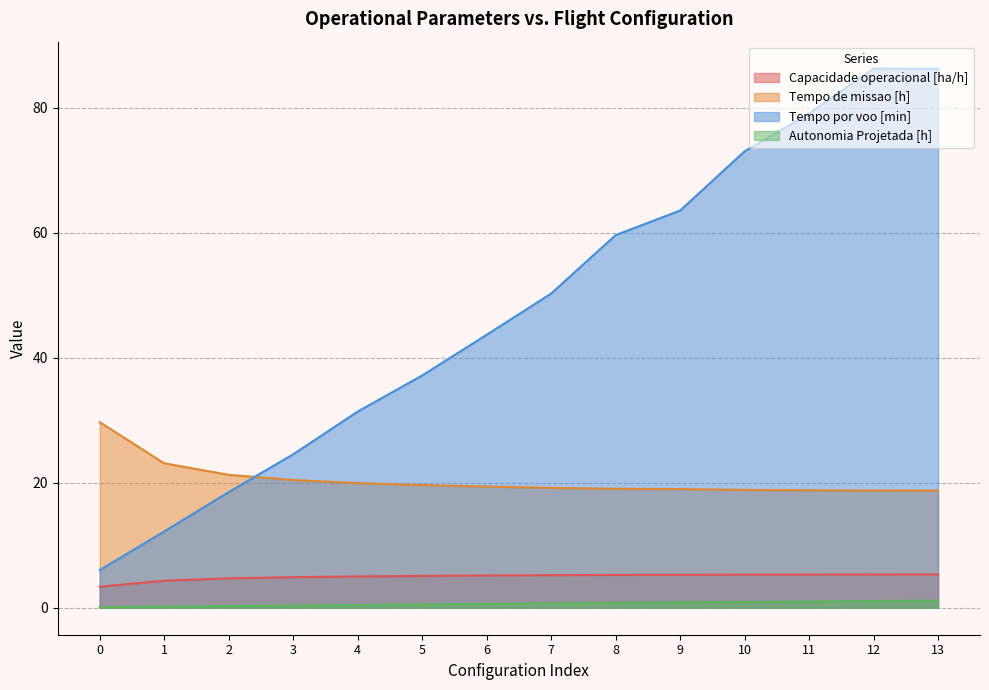

True or false: Capacidade operacional [ha/h] and Tempo por voo [min] intersect in this chart.

False